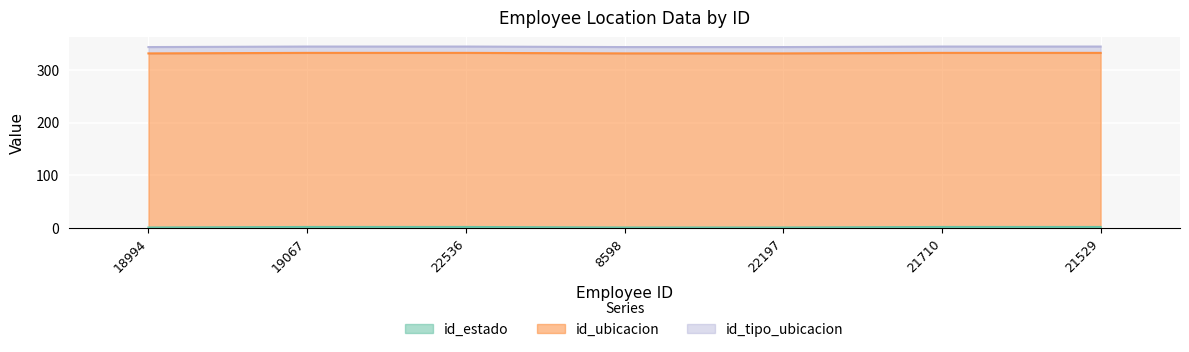

How many lines are shown in the chart?

3